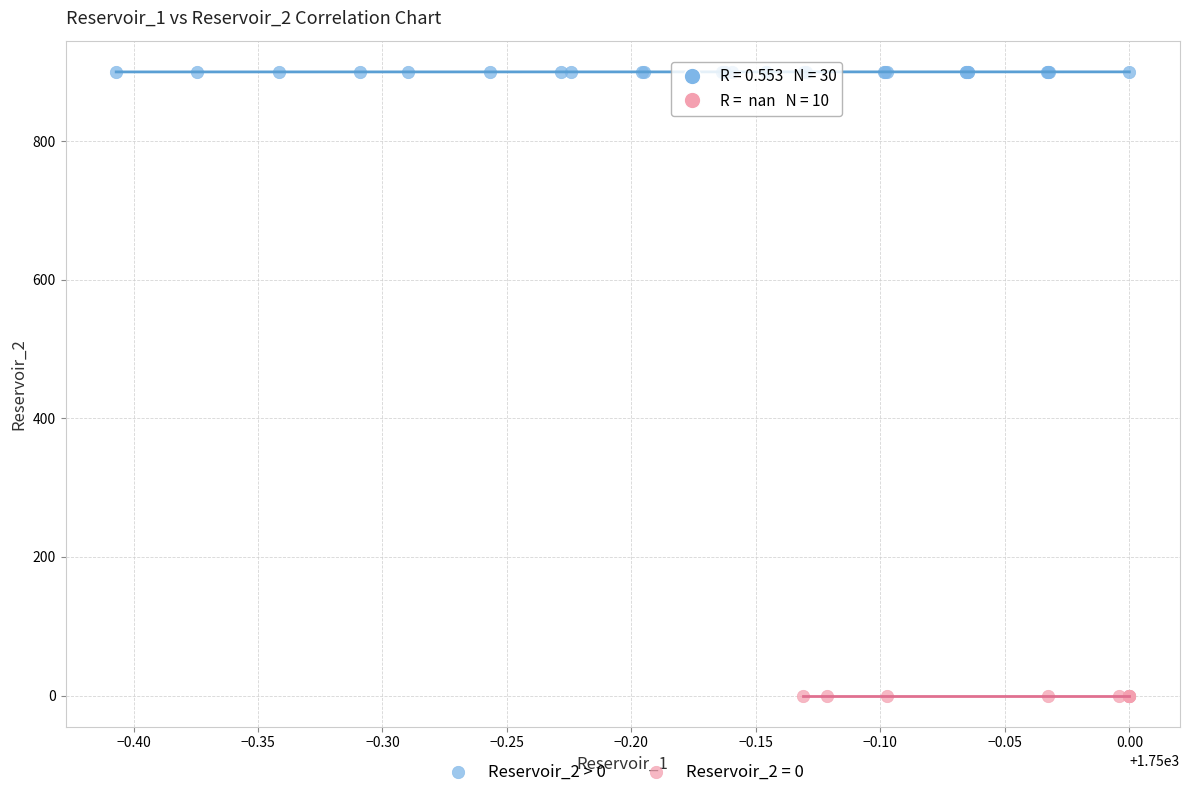

Which series reaches the maximum Y coordinate?

Reservoir_2 > 0